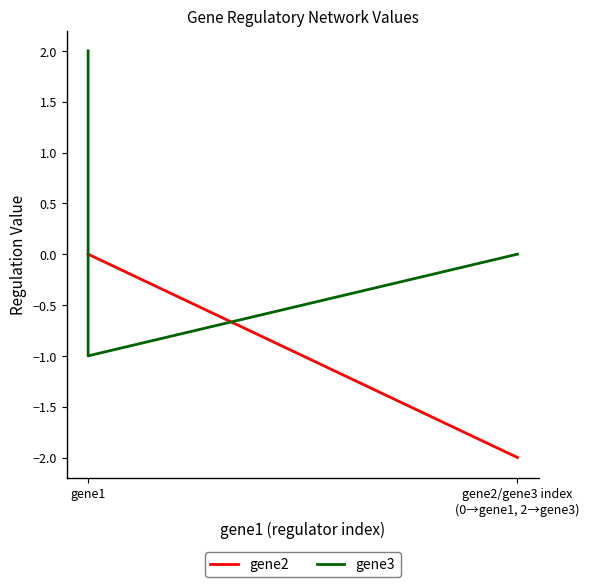

List the series in order of their overall mean, lowest first.

gene2, gene3